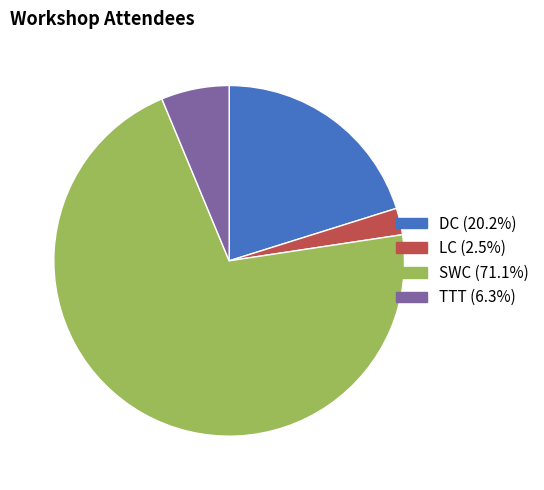

How many slices are in this pie chart?

4